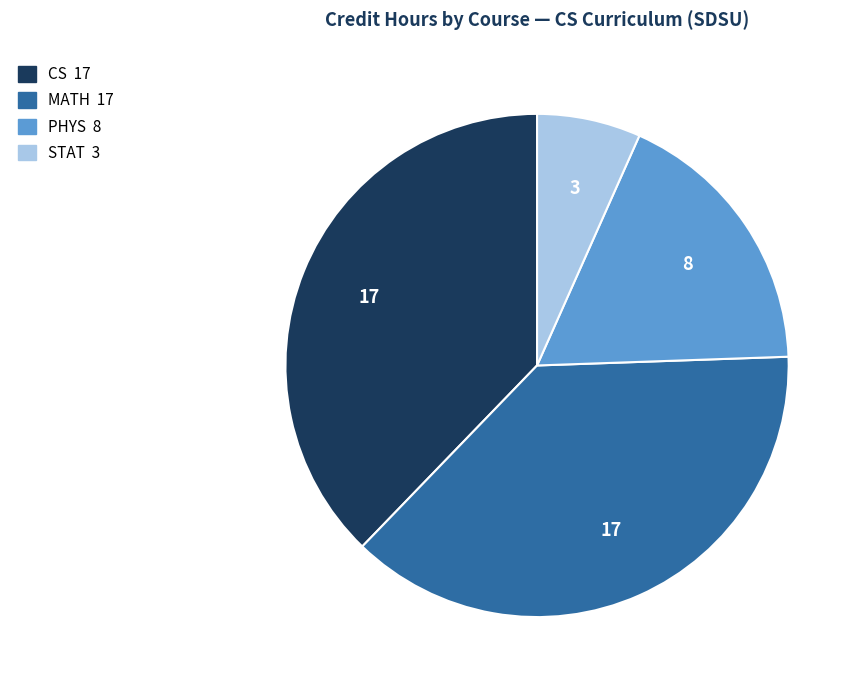

How many segments does this pie chart have?

4